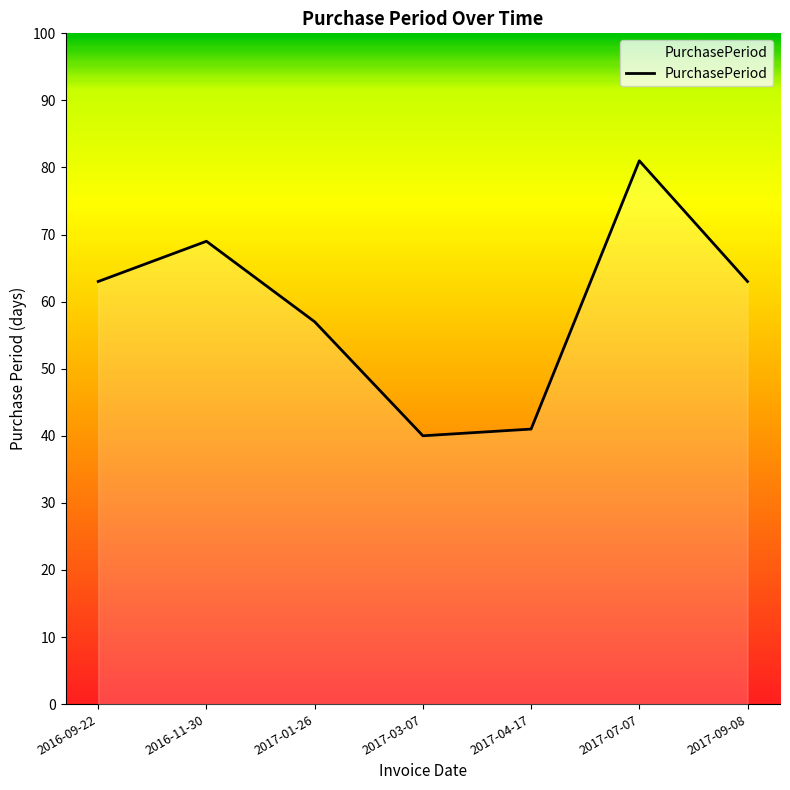

How many lines are shown in the chart?

1